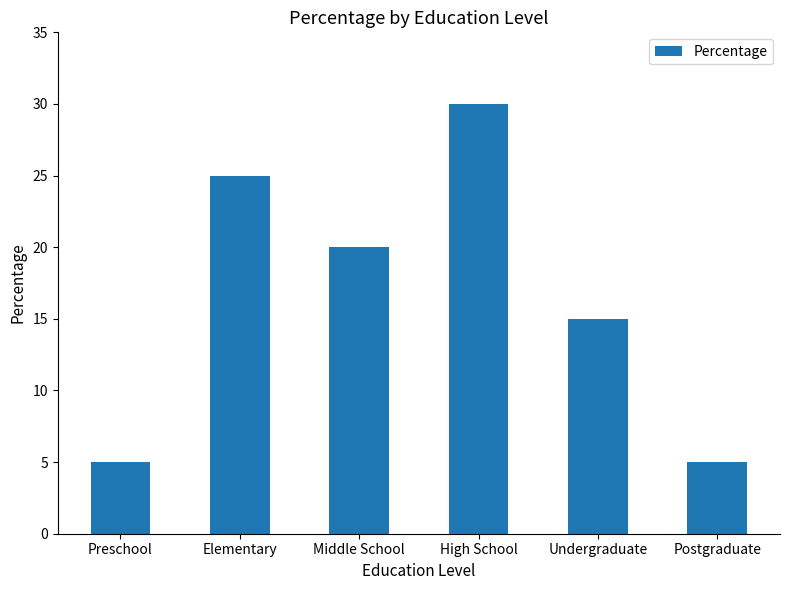

What is the sum of all values?

100